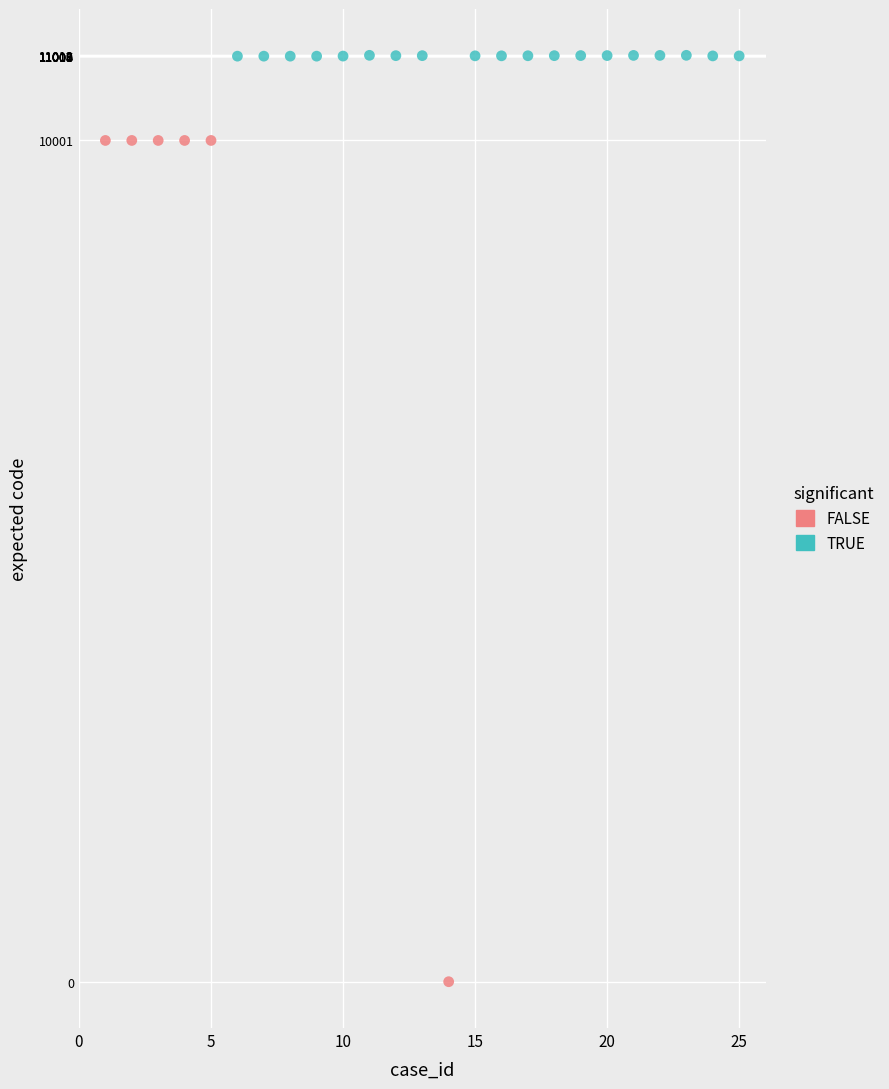

Which series contains the lowest Y value?

FALSE